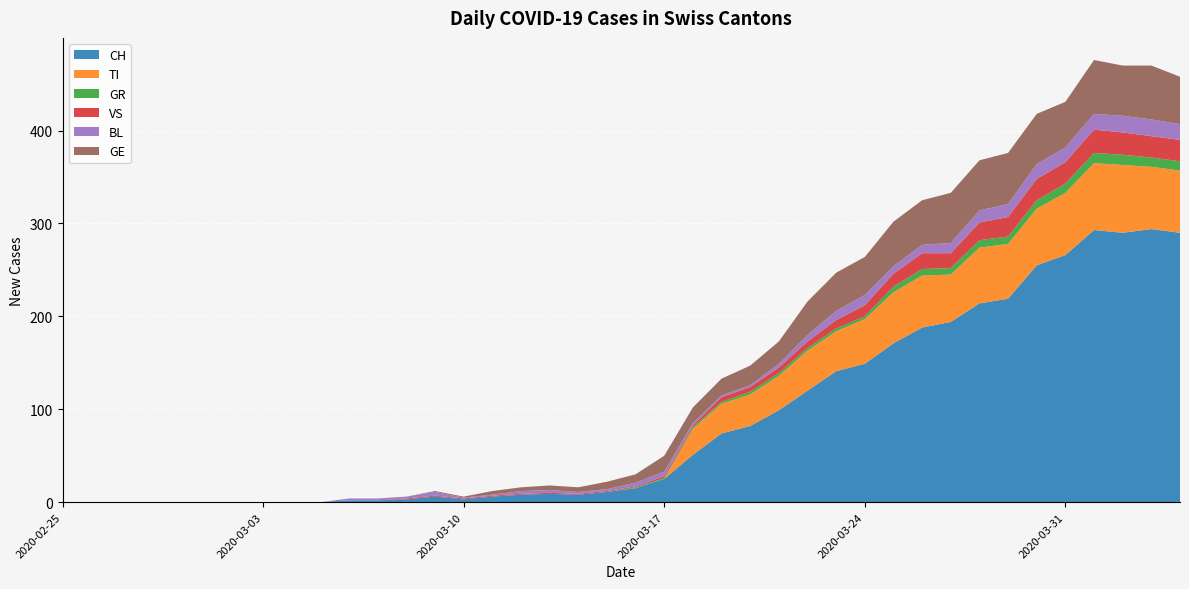

Reading left to right, what are all the values shown in this chart?

CH: 0	0	0	0	0	0	0	0	0	0	2	2	3	6	3	6	8	9	8	11	15	25	51	74	82	99	120	141	149	171	188	194	214	219	255	266	293	290	294	290
TI: 0	0	0	0	0	0	0	0	0	0	0	0	0	0	0	0	0	0	0	0	0	0	28	32	34	37	43	43	48	55	56	51	60	59	61	67	72	73	67	67
GR: 0	0	0	0	0	0	0	0	0	0	0	0	0	0	0	0	0	0	0	0	1	1	2	2	3	3	3	3	3	6	7	7	8	8	9	10	11	11	10	10
VS: 0	0	0	0	0	0	0	0	0	0	0	0	1	1	1	1	1	1	1	1	1	2	2	5	5	6	7	9	12	14	17	16	19	21	23	23	25	24	23	23
BL: 0	0	0	0	0	0	0	0	0	0	2	2	2	4	1	1	3	3	2	2	4	5	2	2	2	4	7	10	11	8	9	11	13	14	16	16	17	18	18	17
GE: 0	0	0	0	0	0	0	0	0	0	0	0	0	1	1	4	4	5	5	8	9	17	17	18	21	24	36	41	41	48	48	54	54	55	54	49	58	54	58	51